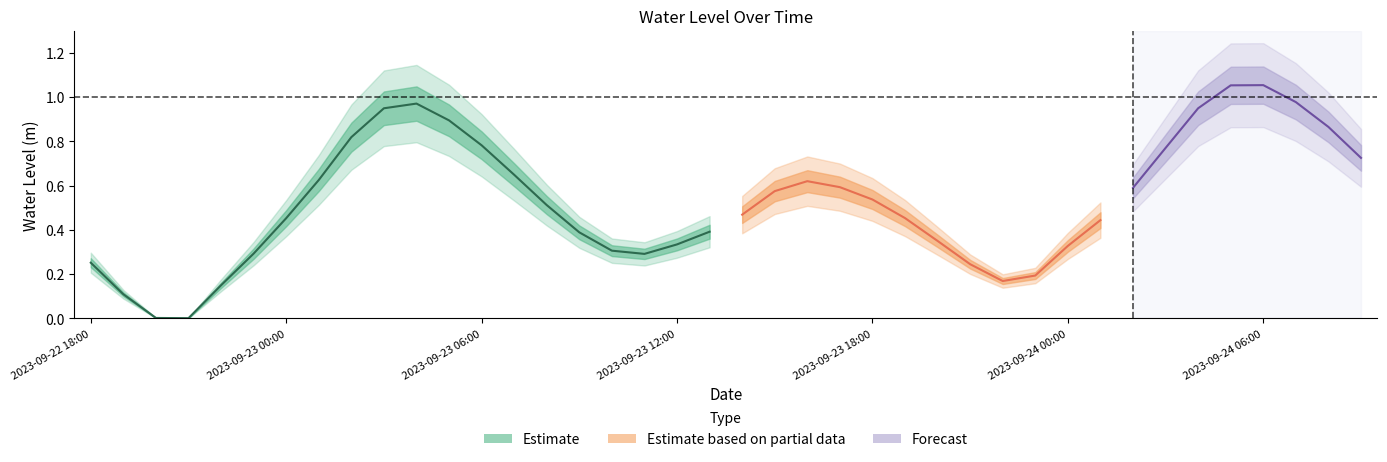

Where is the data nearest to the value 0?

2023-09-22 21:00